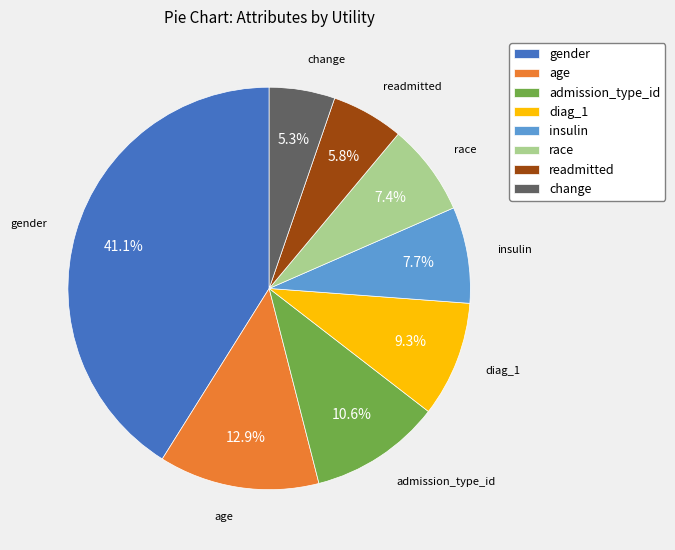

To the nearest percent, what percentage of the pie is gender?

41%